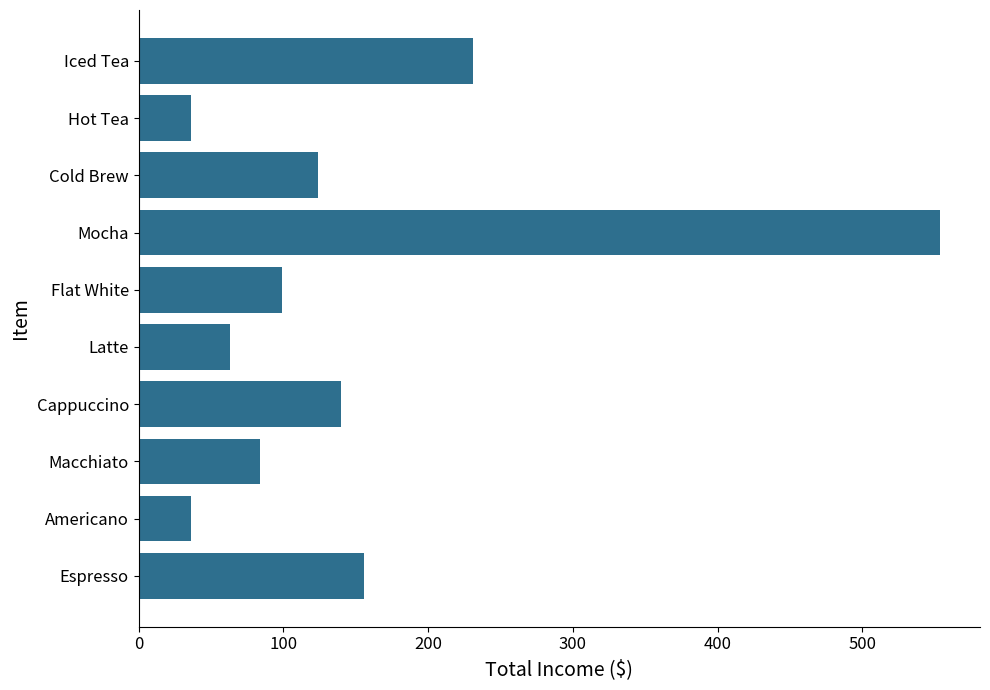

What is the minimum value shown in the chart?

36.0